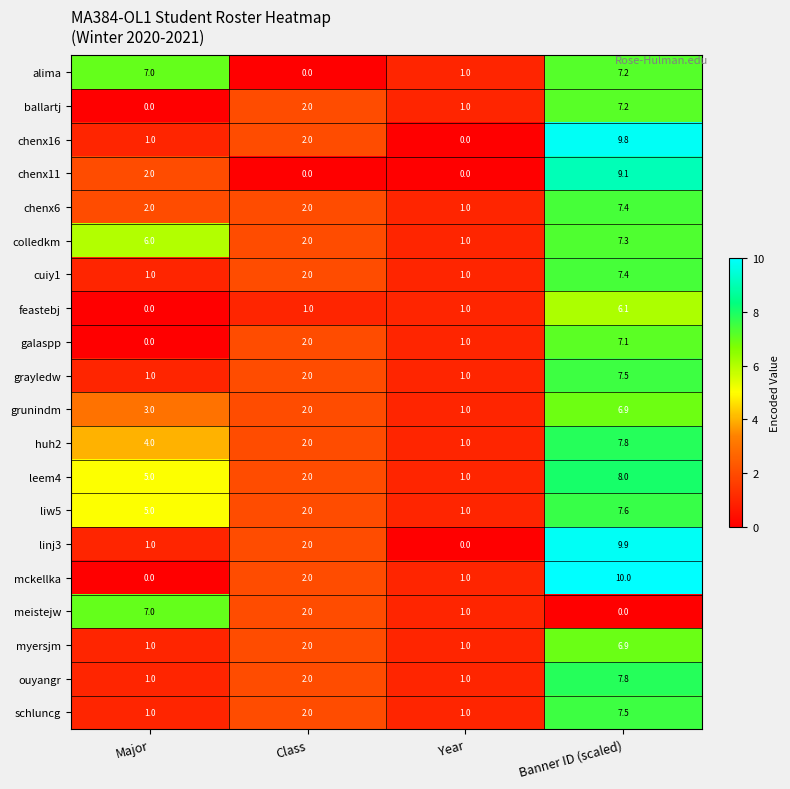

The value of liw5 at Year is 1.0. True or false?

True